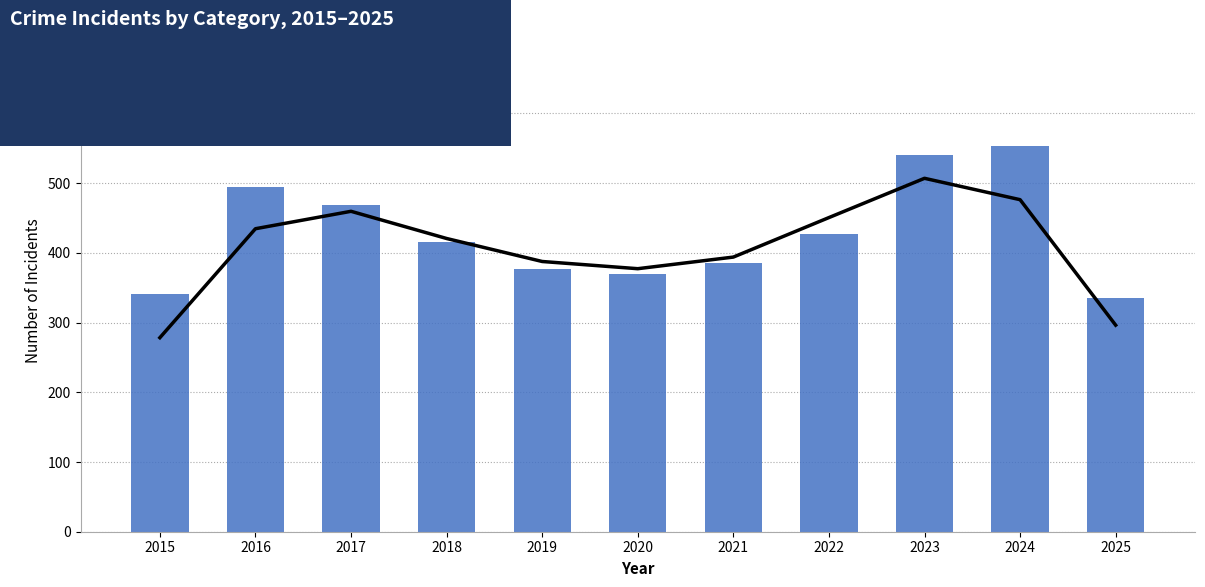

Where is Total Incidents nearest to the value 444?

2022